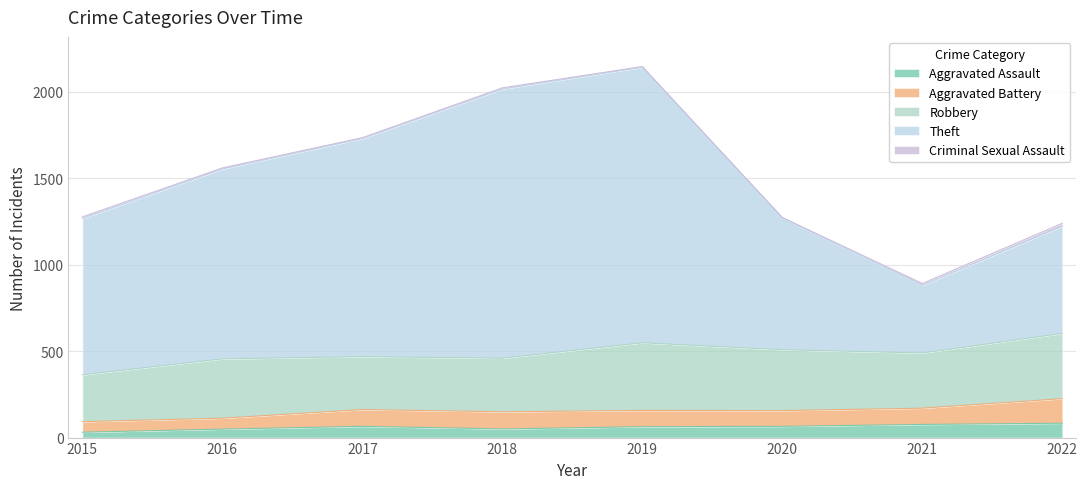

Where is the first local maximum for Theft?

2019